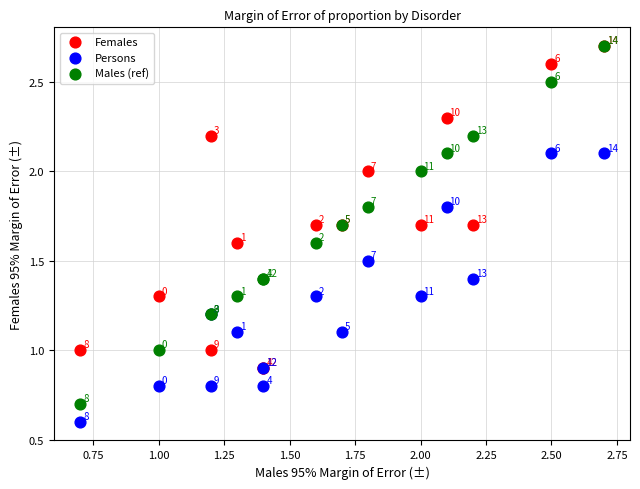

What are all the series names shown in the legend?

Females, Persons, Males (ref)